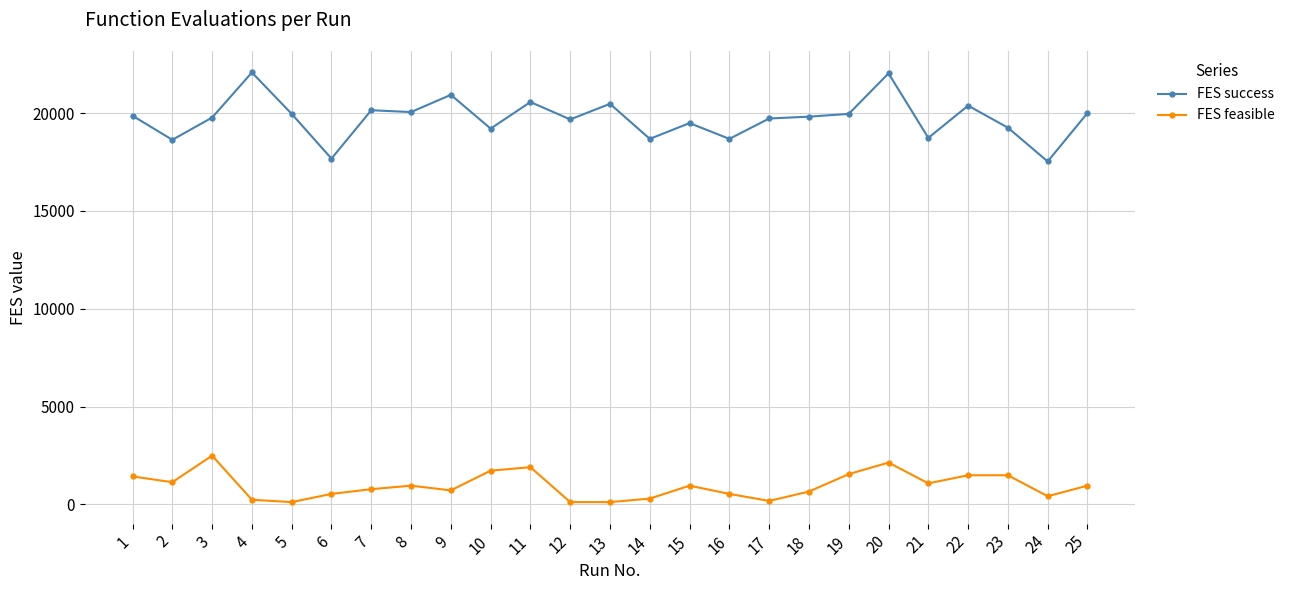

How many distinct data groups are displayed?

2